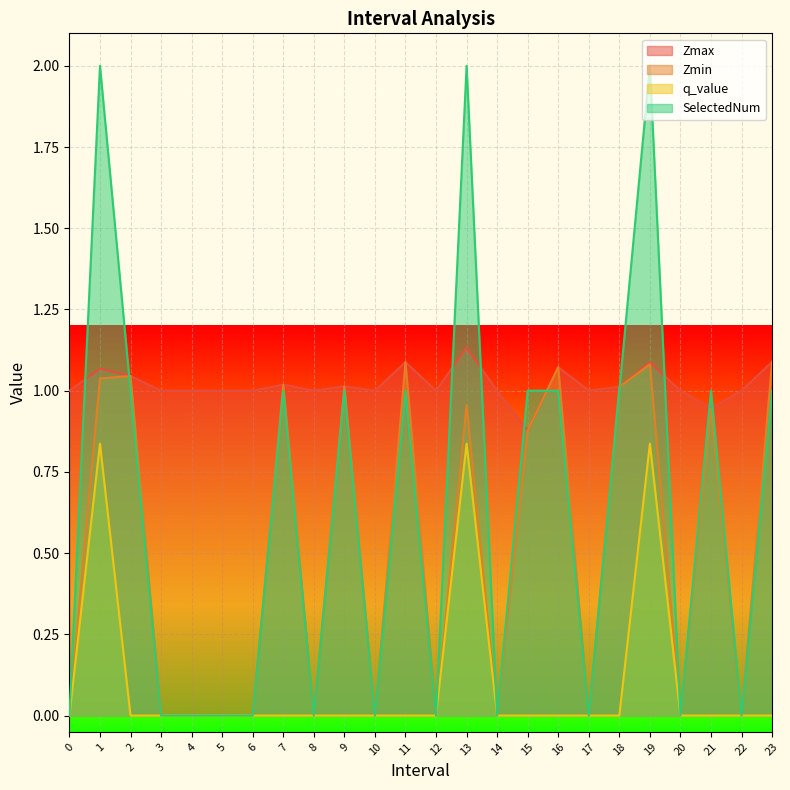

At which category does the chart reach its peak across all series?

1.0